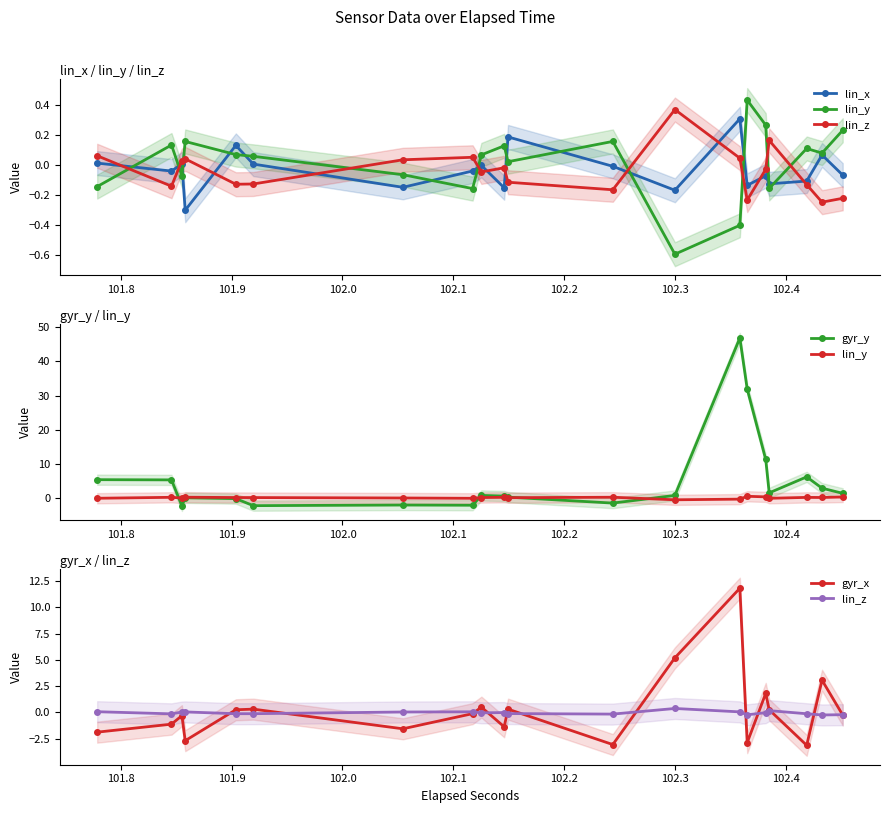

At which category does lin_y reach its first local peak?

101.8